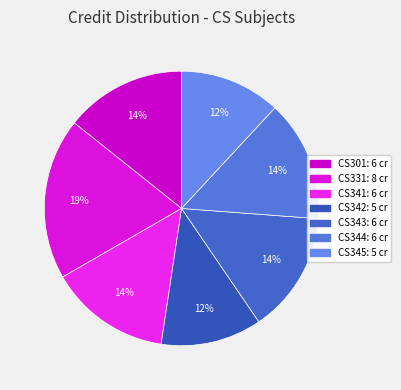

How many slices are in this pie chart?

7